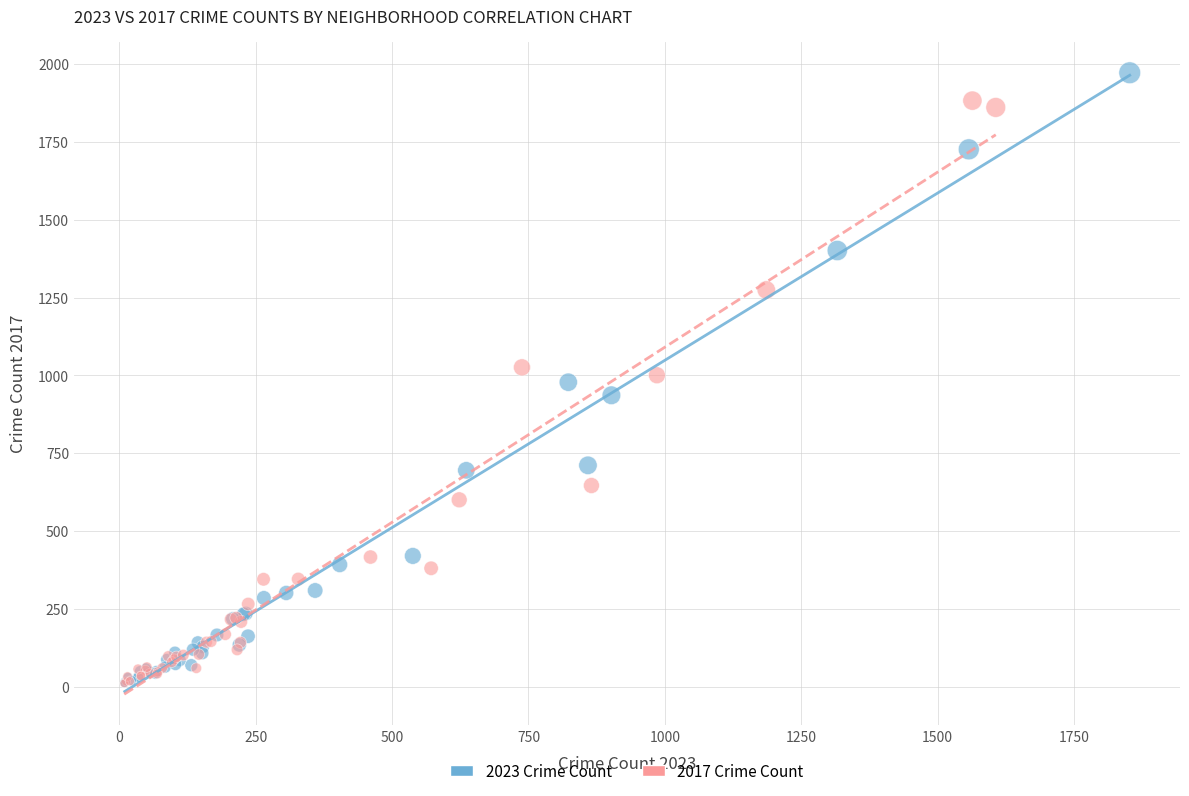

Which series reaches the maximum Y coordinate?

2023 Crime Count